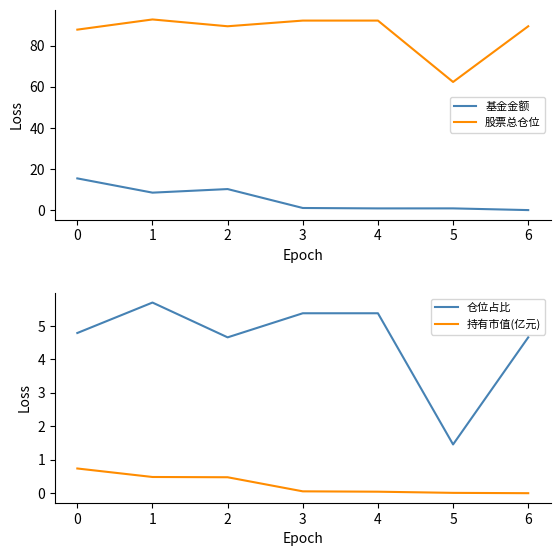

The 基金金额 series shows 0.1 at 6. True or false?

True